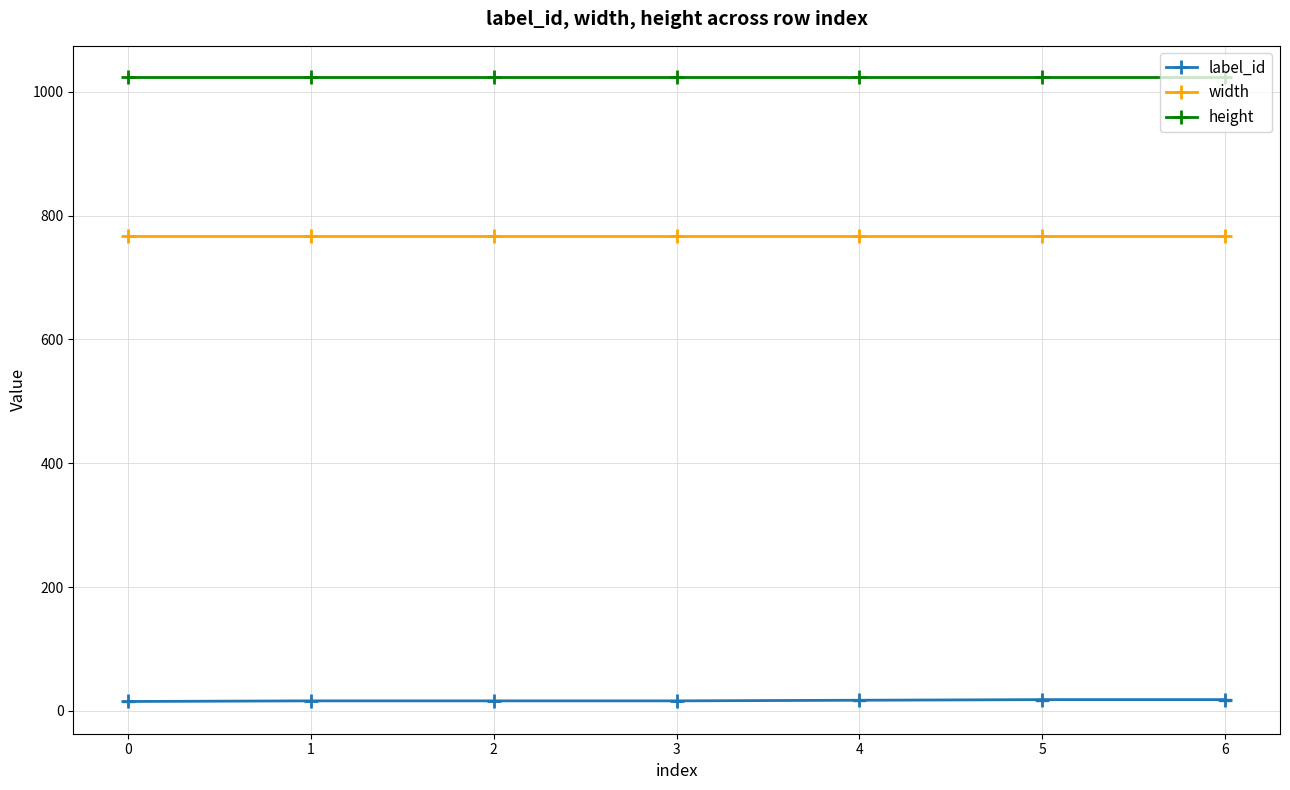

What is the average value of the width series?

768